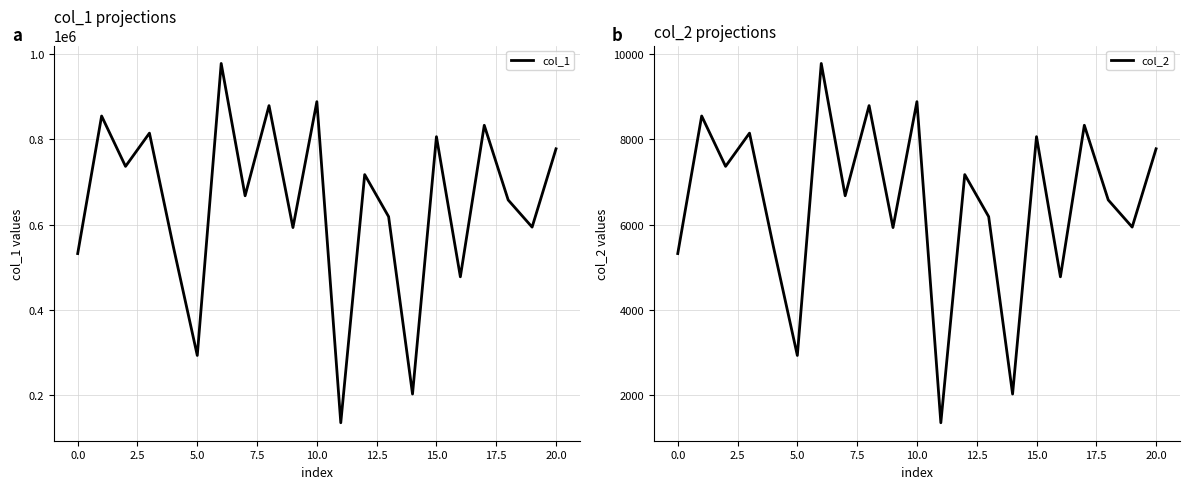

The col_1 series shows 650417 at 16. True or false?

False